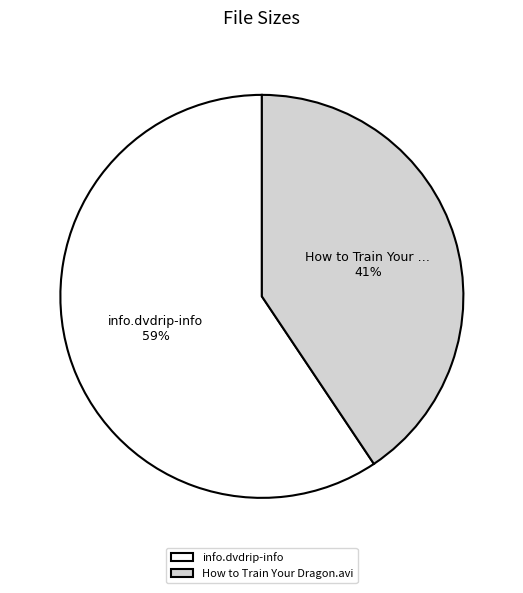

Combined, do How to Train Your Dragon.avi and info.dvdrip-info account for over 50%?

Yes